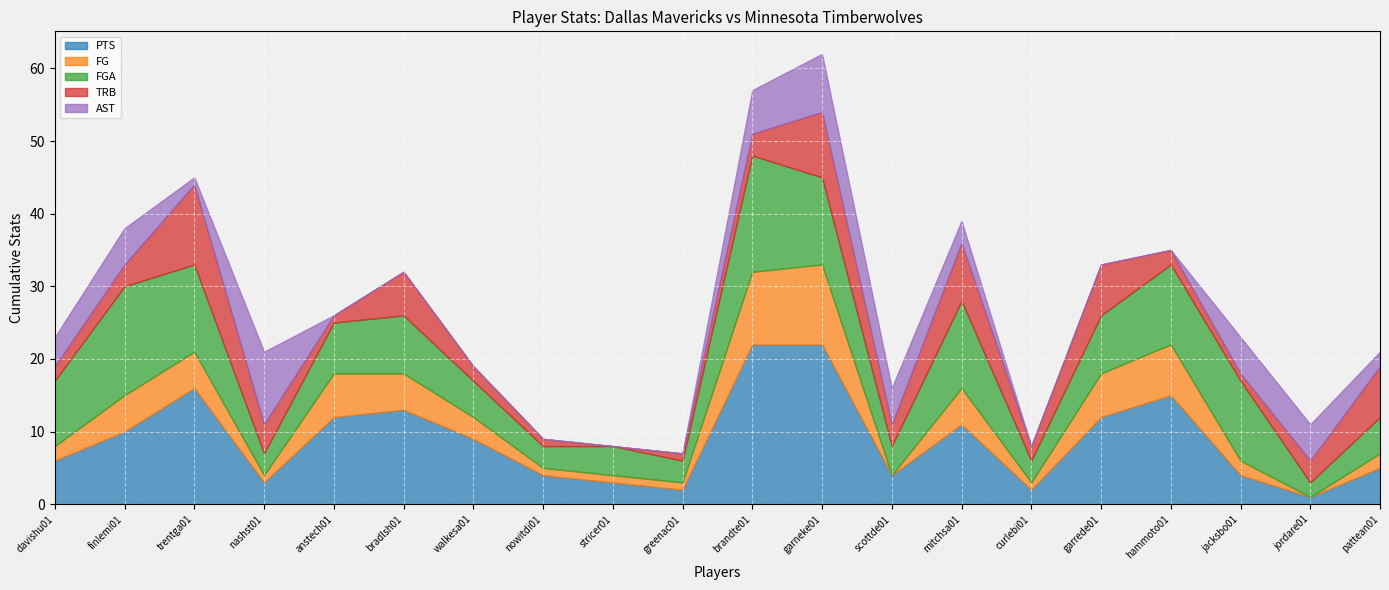

How many data points in FGA are less than 8?

10